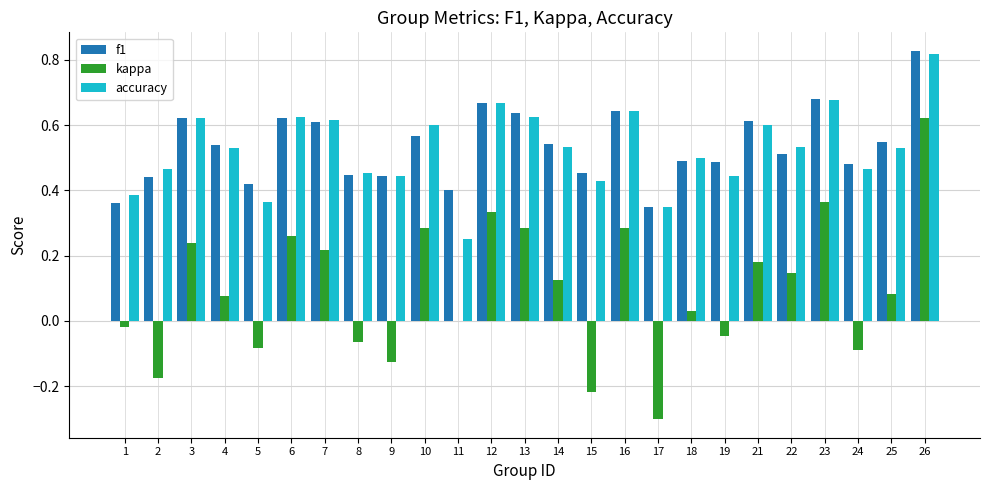

The accuracy series shows 0.4 at 19. True or false?

True